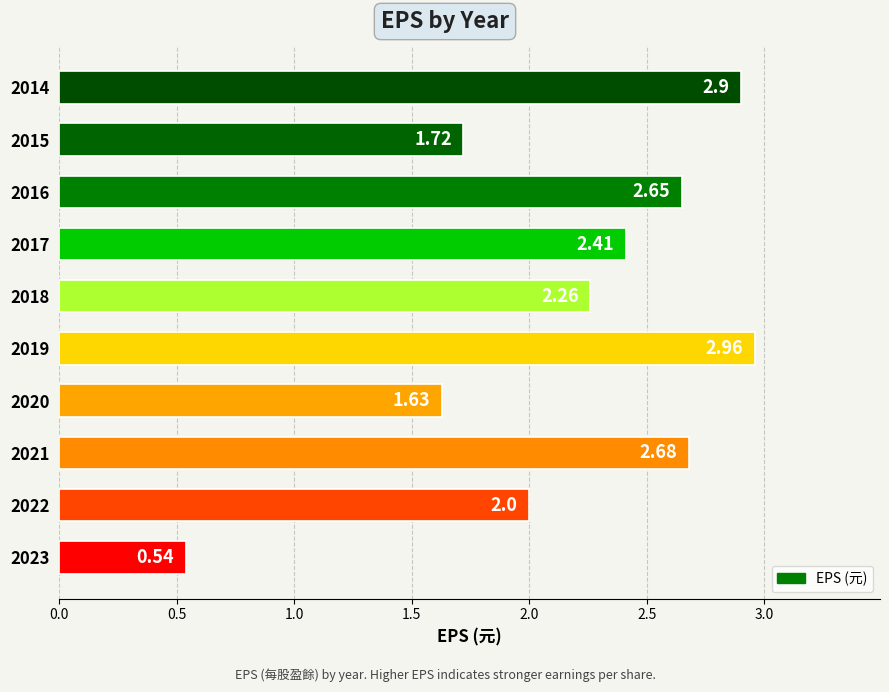

What is the sum of the values at 2015 and 2014?

4.6